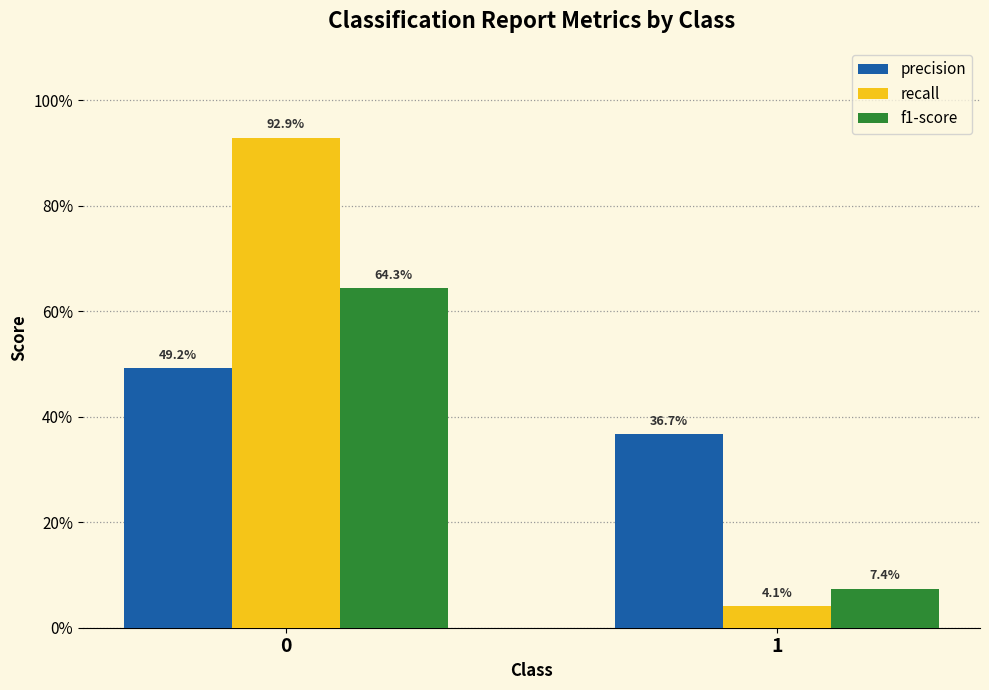

Does the chart contain any negative values?

No